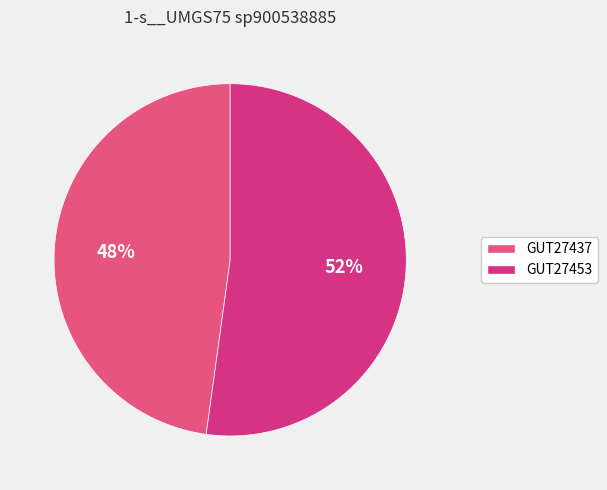

Which category has the biggest portion of the pie?

GUT27453